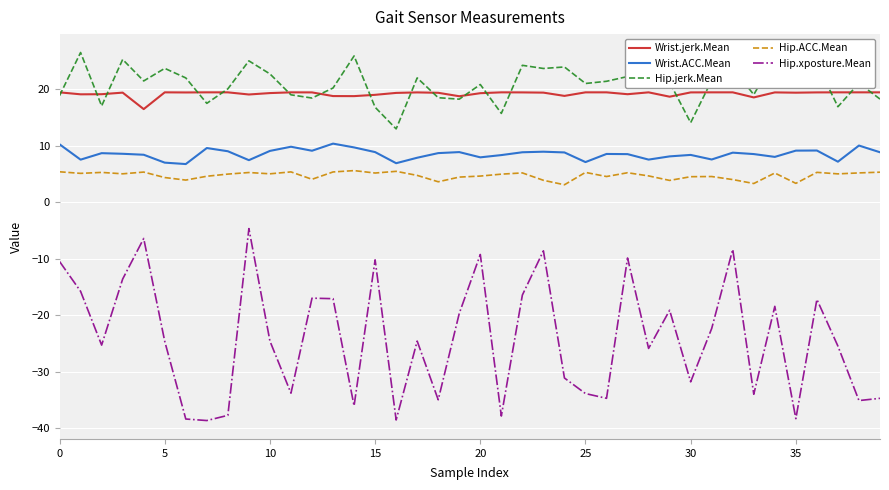

List the series in order of their peak value, lowest first.

Hip.xposture.Mean, Hip.ACC.Mean, Wrist.ACC.Mean, Wrist.jerk.Mean, Hip.jerk.Mean